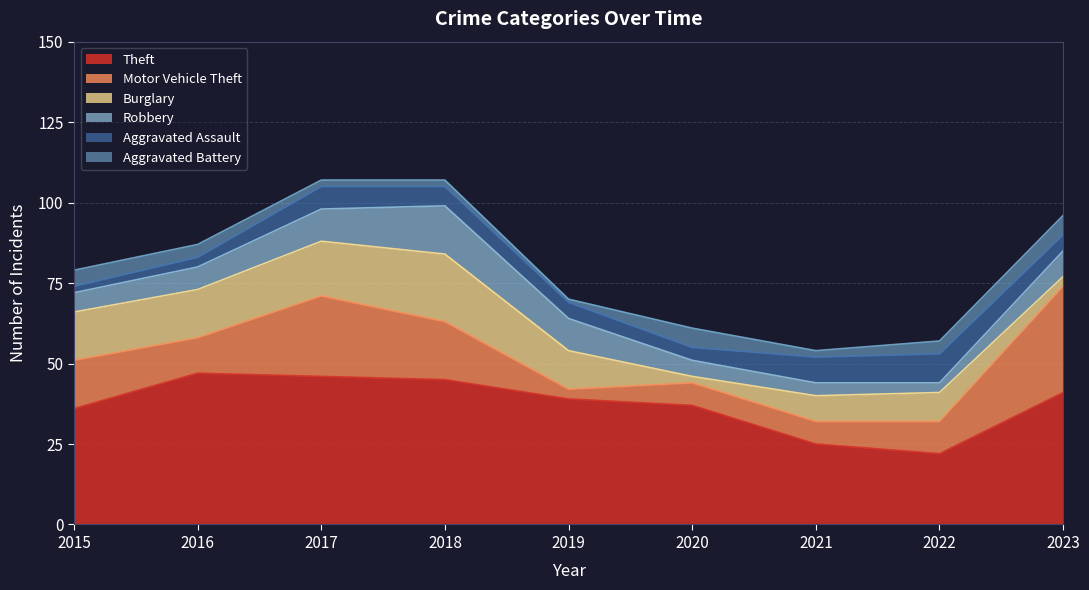

Does the chart display data point markers on the line(s)?

No